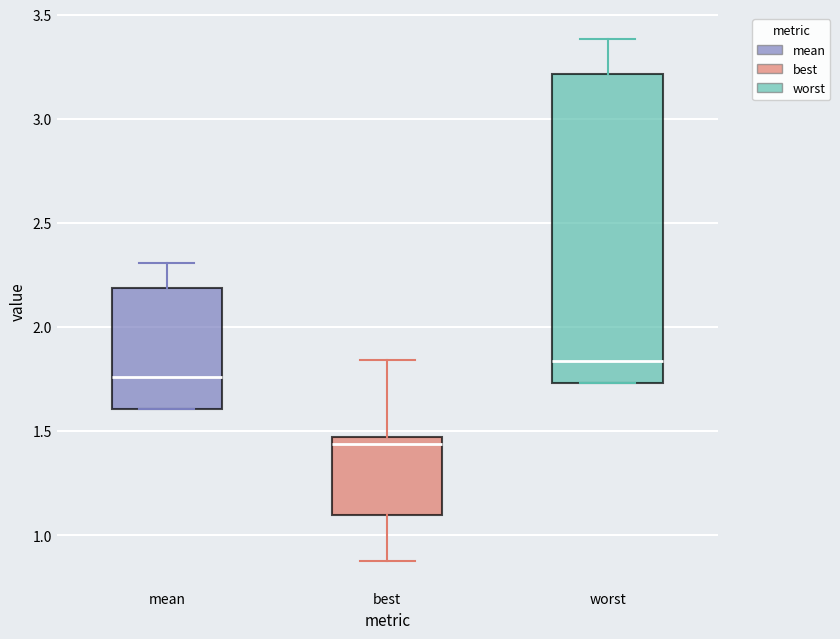

Reading left to right, read every box against the y-axis: the position of its median line, the range the box covers, and the ends of its whiskers. The values are not printed on the chart, so give them approximately, as read against the axis.

mean: median 1.75, box 1.60 to 2.20, whiskers 1.60 to 2.30
best: median 1.45 (just below the box's upper edge), box 1.10 to 1.45, whiskers 0.85 to 1.85
worst: median 1.85, box 1.75 to 3.20, whiskers 1.75 to 3.40